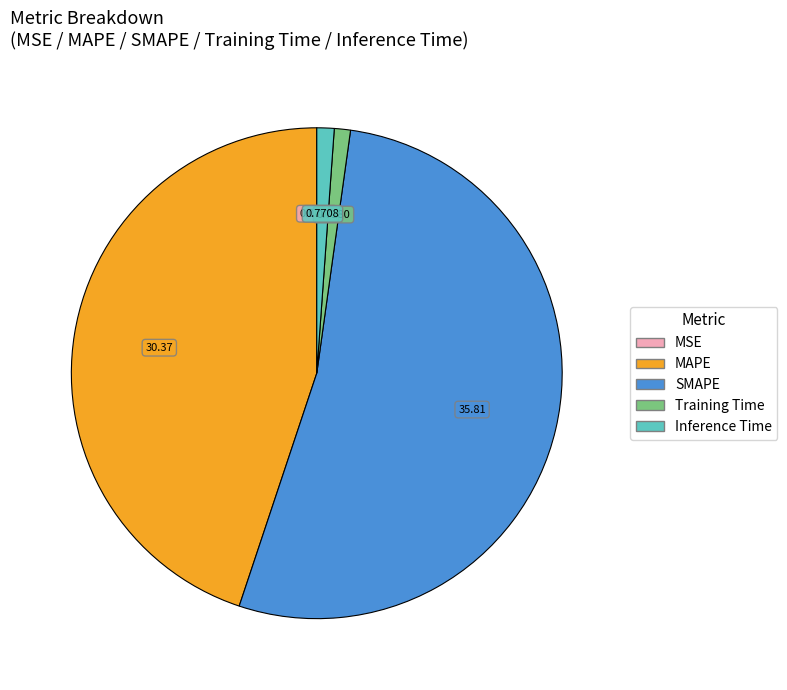

Combined, do Training Time and Inference Time account for over 50%?

No